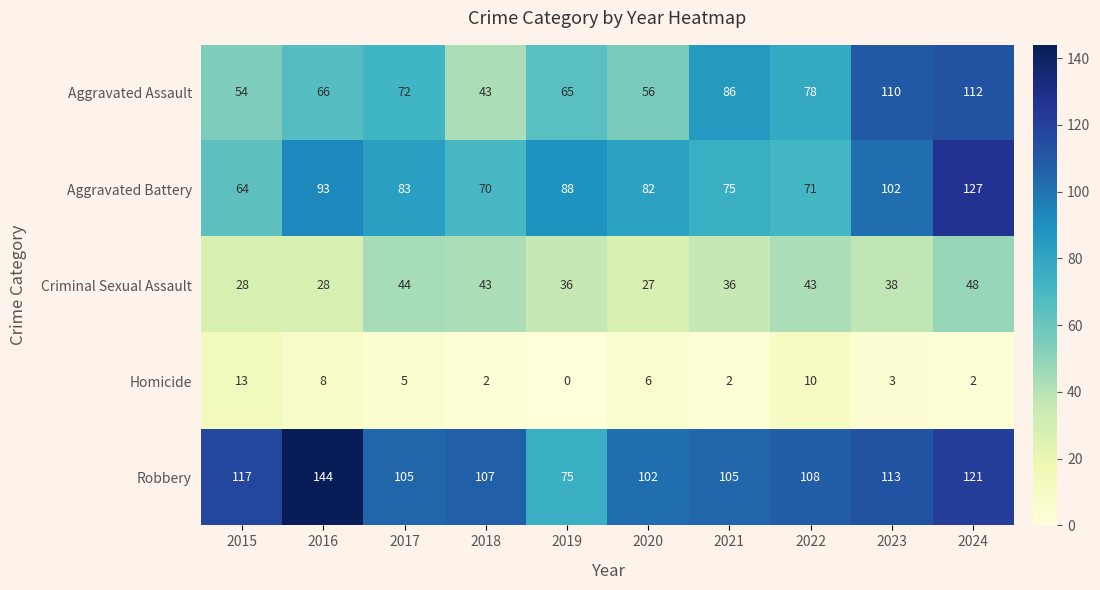

Between 2016 and 2019, which series saw the biggest shift?

Robbery